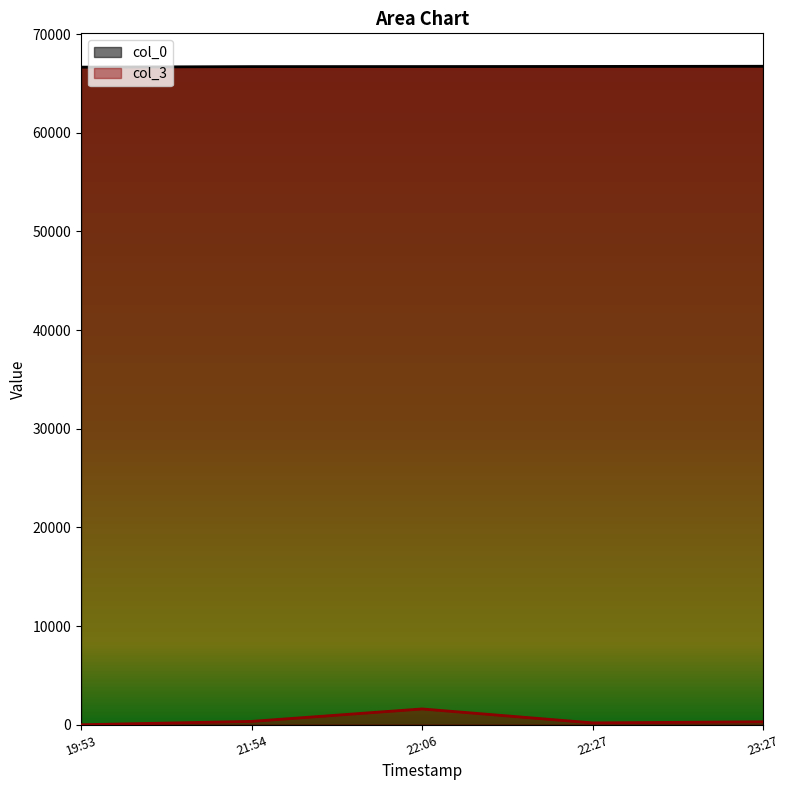

Which series has the largest total across all categories?

col_0